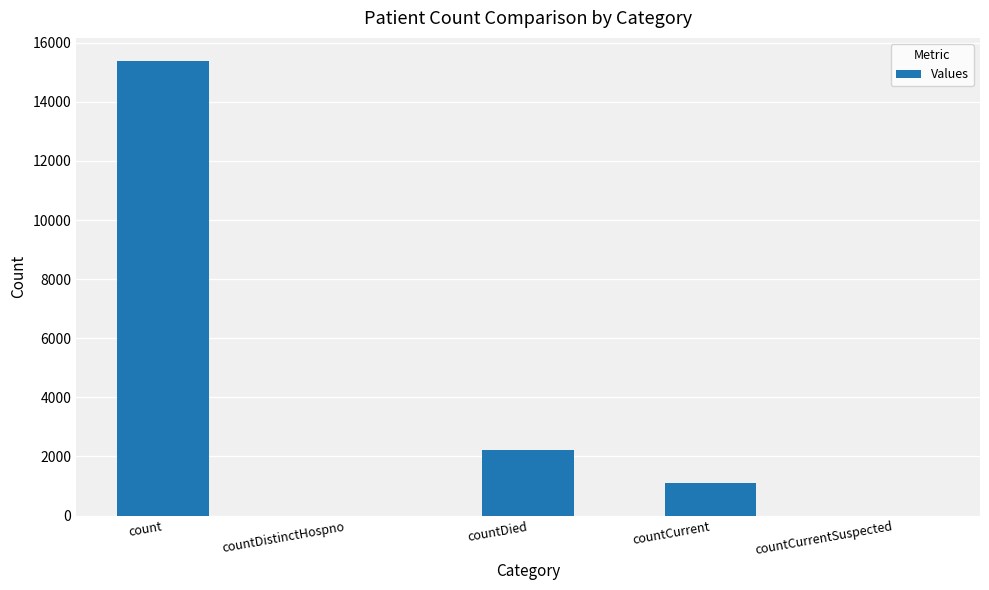

What is the sum of all values?

18708